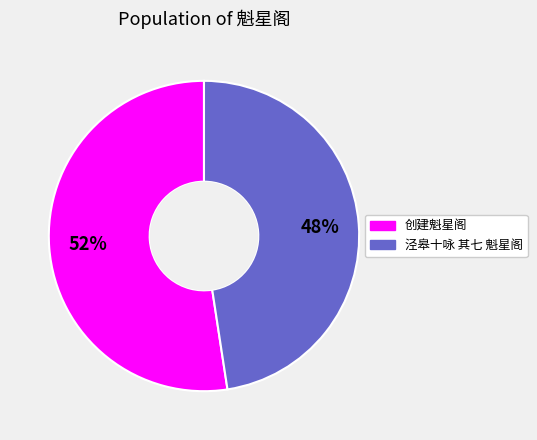

Which slice is the smallest?

泾皋十咏 其七 魁星阁